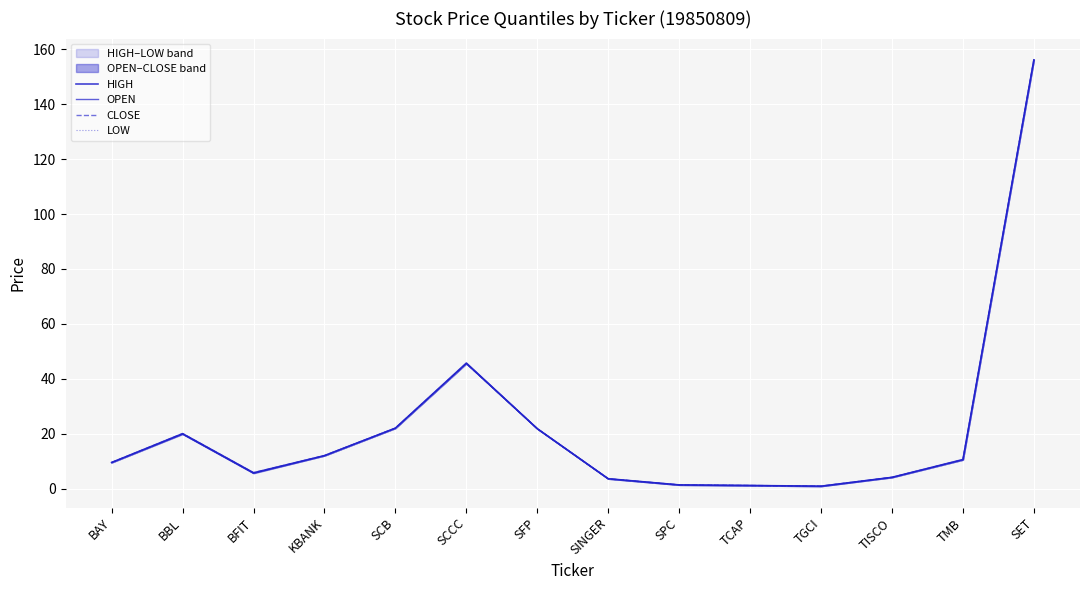

True or false: CLOSE has a value of 4.1 at TISCO.

True